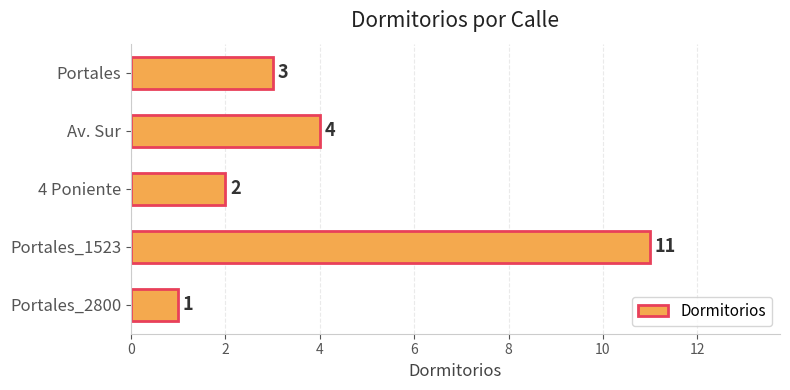

How many data points are less than 3?

2